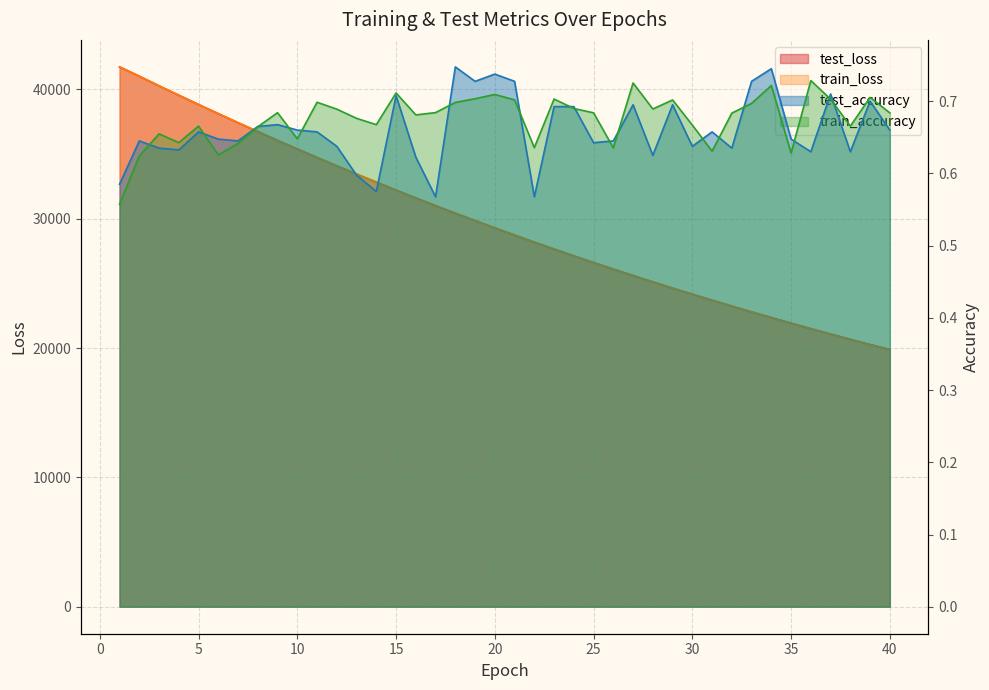

Reading right to left, list all the values displayed in this chart.

test_loss: 40=19877.9	39=20271.7	38=20673.3	37=21081.8	36=21497.7	35=21922.9	34=22353.3	33=22793.0	32=23240.7	31=23697.3	30=24160.3	29=24632.9	28=25113.9	27=25603.4	26=26103.1	25=26609.9	24=27126.5	23=27652.5	22=28188.1	21=28732.7	20=29287.4	19=29852.0	18=30426.1	17=31010.4	16=31604.8	15=32209.2	14=32824.4	13=33449.7	12=34085.0	11=34731.2	10=35389.0	9=36054.9	8=36732.3	7=37420.5	6=38121.5	5=38826.5	4=39546.5	3=40271.7	2=41015.6	1=41736.3
train_loss: 40=19877.8	39=20271.7	38=20673.2	37=21081.7	36=21497.6	35=21922.9	34=22353.2	33=22793.1	32=23240.6	31=23697.3	30=24160.3	29=24632.9	28=25113.8	27=25603.3	26=26103.0	25=26609.7	24=27126.4	23=27652.4	22=28187.8	21=28732.7	20=29287.3	19=29851.9	18=30426.1	17=31010.2	16=31604.7	15=32209.2	14=32824.3	13=33449.5	12=34085.0	11=34731.0	10=35388.8	9=36054.5	8=36732.1	7=37420.2	6=38121.3	5=38826.2	4=39546.2	3=40271.4	2=41016.7	1=41736.4
test_accuracy: 40=0.7	39=0.7	38=0.6	37=0.7	36=0.6	35=0.6	34=0.7	33=0.7	32=0.6	31=0.7	30=0.6	29=0.7	28=0.6	27=0.7	26=0.6	25=0.6	24=0.7	23=0.7	22=0.6	21=0.7	20=0.7	19=0.7	18=0.7	17=0.6	16=0.6	15=0.7	14=0.6	13=0.6	12=0.6	11=0.7	10=0.7	9=0.7	8=0.7	7=0.6	6=0.6	5=0.7	4=0.6	3=0.6	2=0.6	1=0.6
train_accuracy: 40=0.7	39=0.7	38=0.7	37=0.7	36=0.7	35=0.6	34=0.7	33=0.7	32=0.7	31=0.6	30=0.7	29=0.7	28=0.7	27=0.7	26=0.6	25=0.7	24=0.7	23=0.7	22=0.6	21=0.7	20=0.7	19=0.7	18=0.7	17=0.7	16=0.7	15=0.7	14=0.7	13=0.7	12=0.7	11=0.7	10=0.6	9=0.7	8=0.7	7=0.6	6=0.6	5=0.7	4=0.6	3=0.7	2=0.6	1=0.6